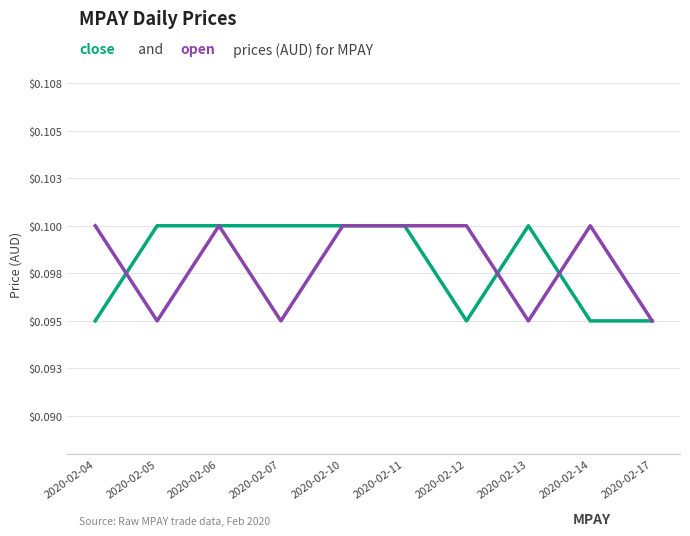

Is this an area chart (filled region under the line)?

No